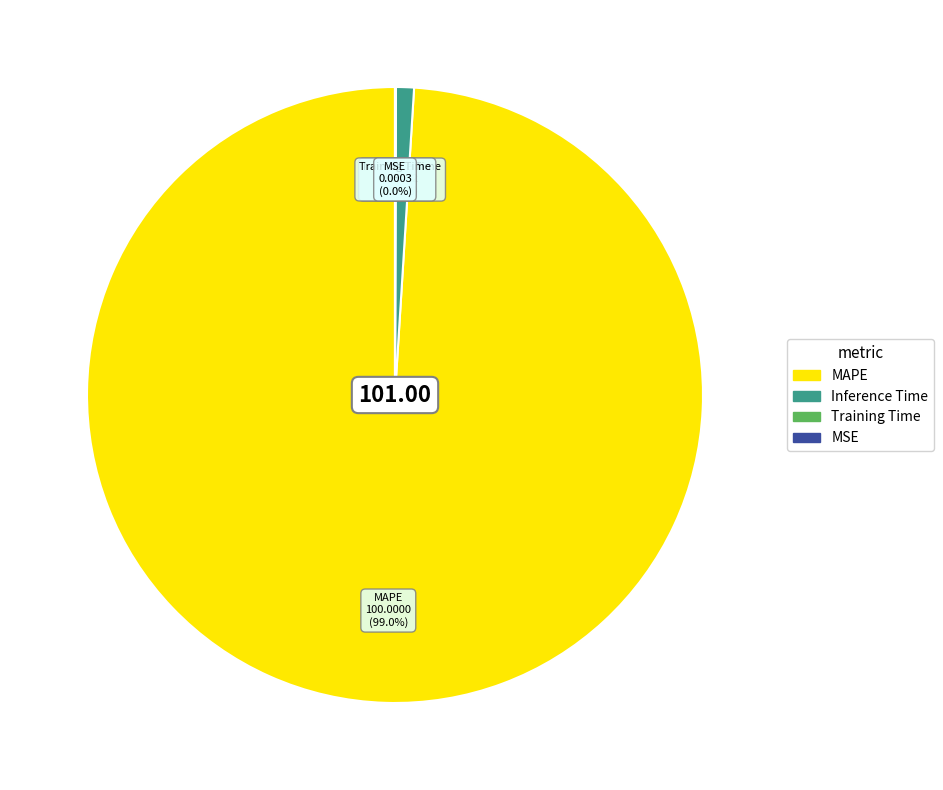

Is there any slice that represents more than half of the pie?

Yes